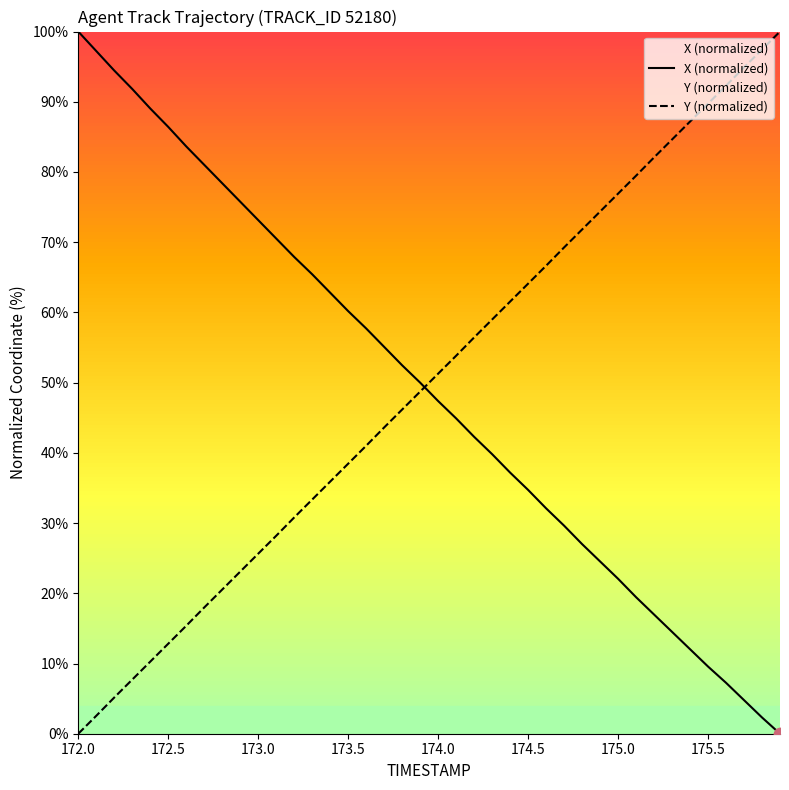

What are all the series names shown in the legend?

X (normalized), Y (normalized)